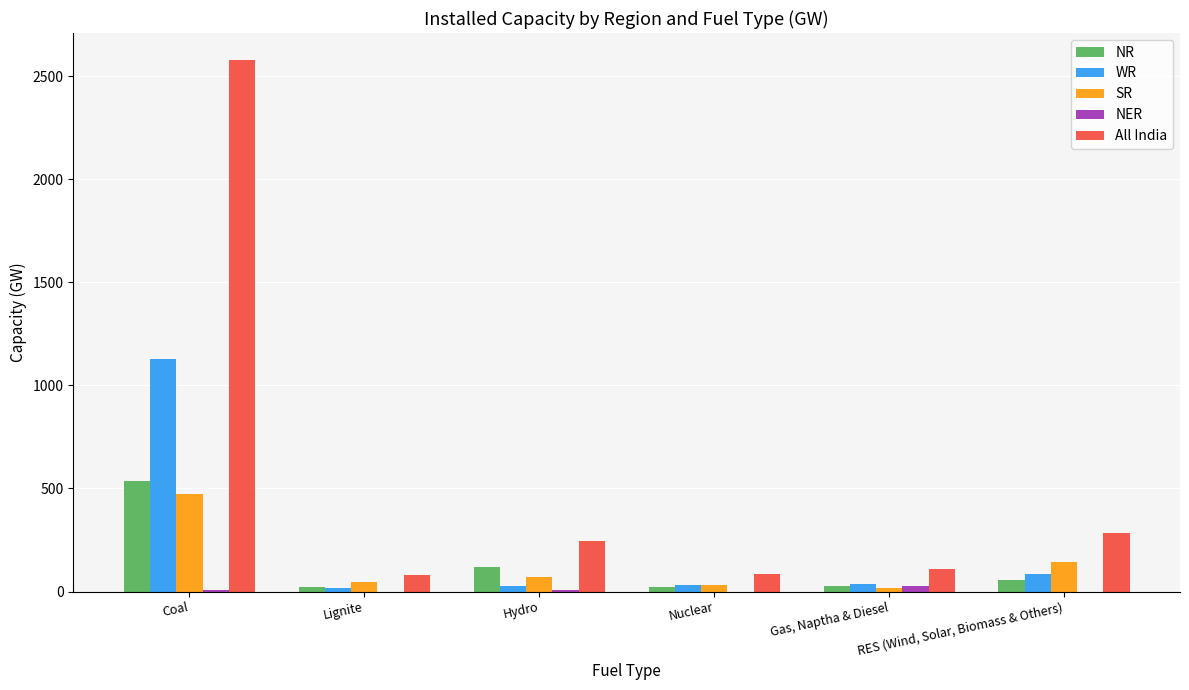

At which category does the chart reach its peak across all series?

Coal